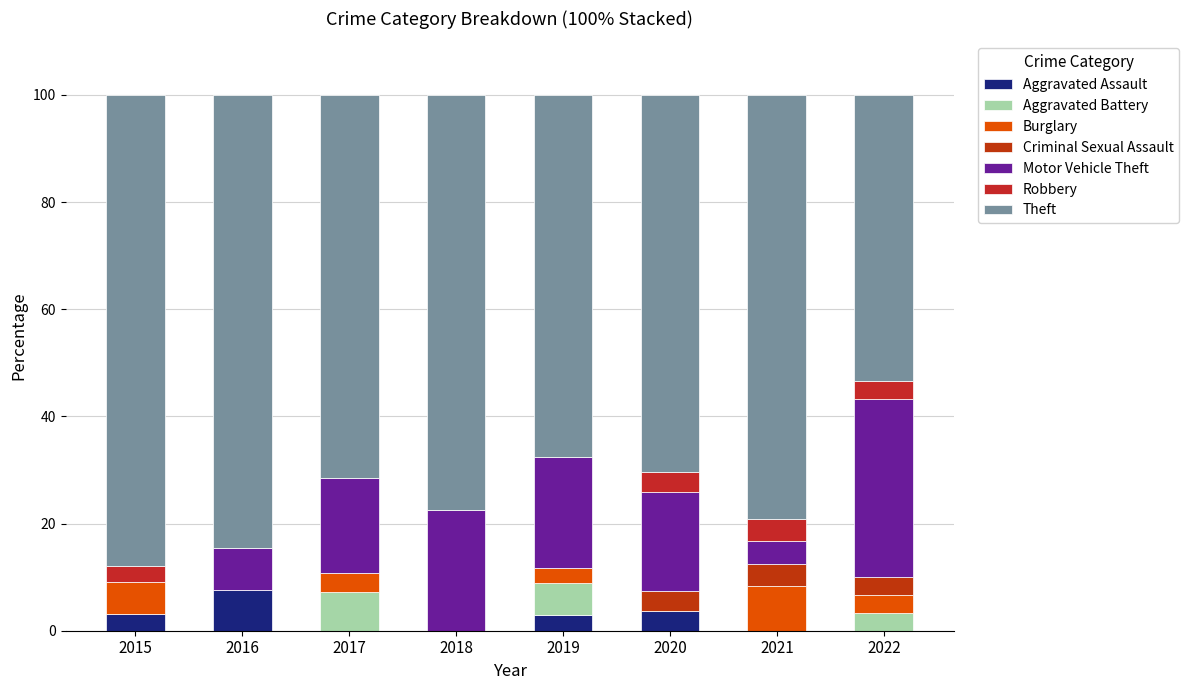

What is the sum of all Motor Vehicle Theft values?

124.7